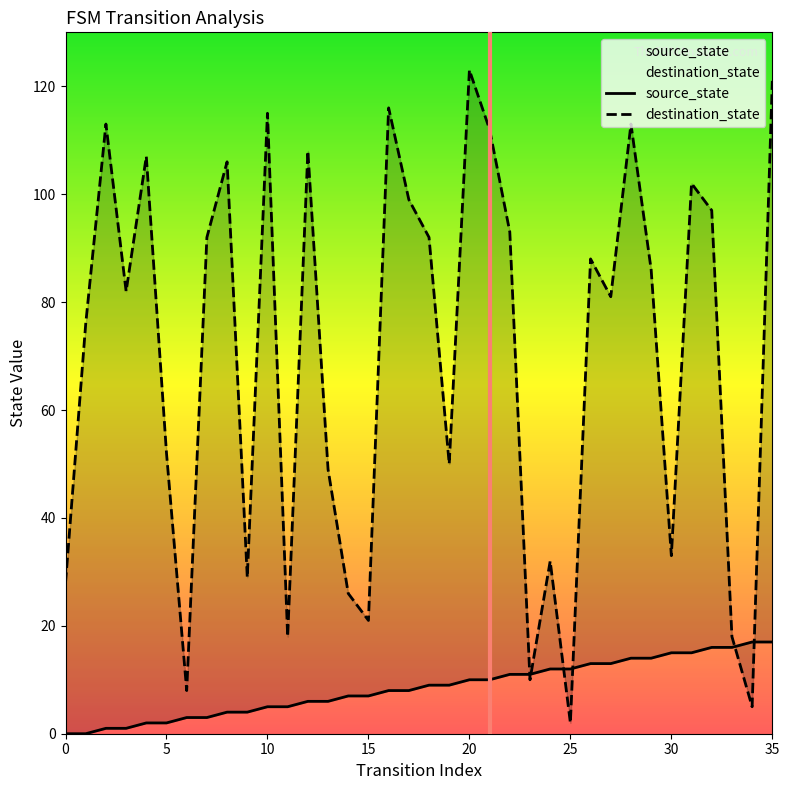

Rank the series at 8 from lowest to highest value.

source_state, destination_state